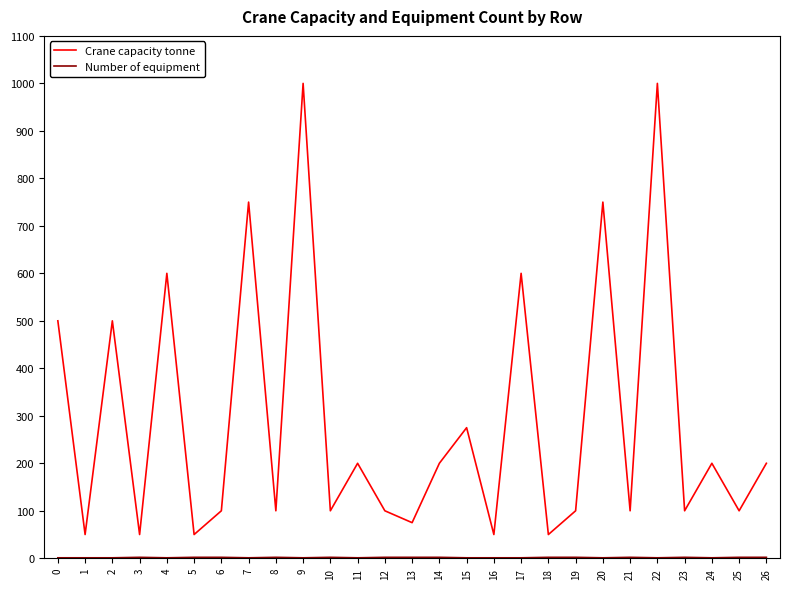

Which series has the largest total across all categories?

Crane capacity tonne